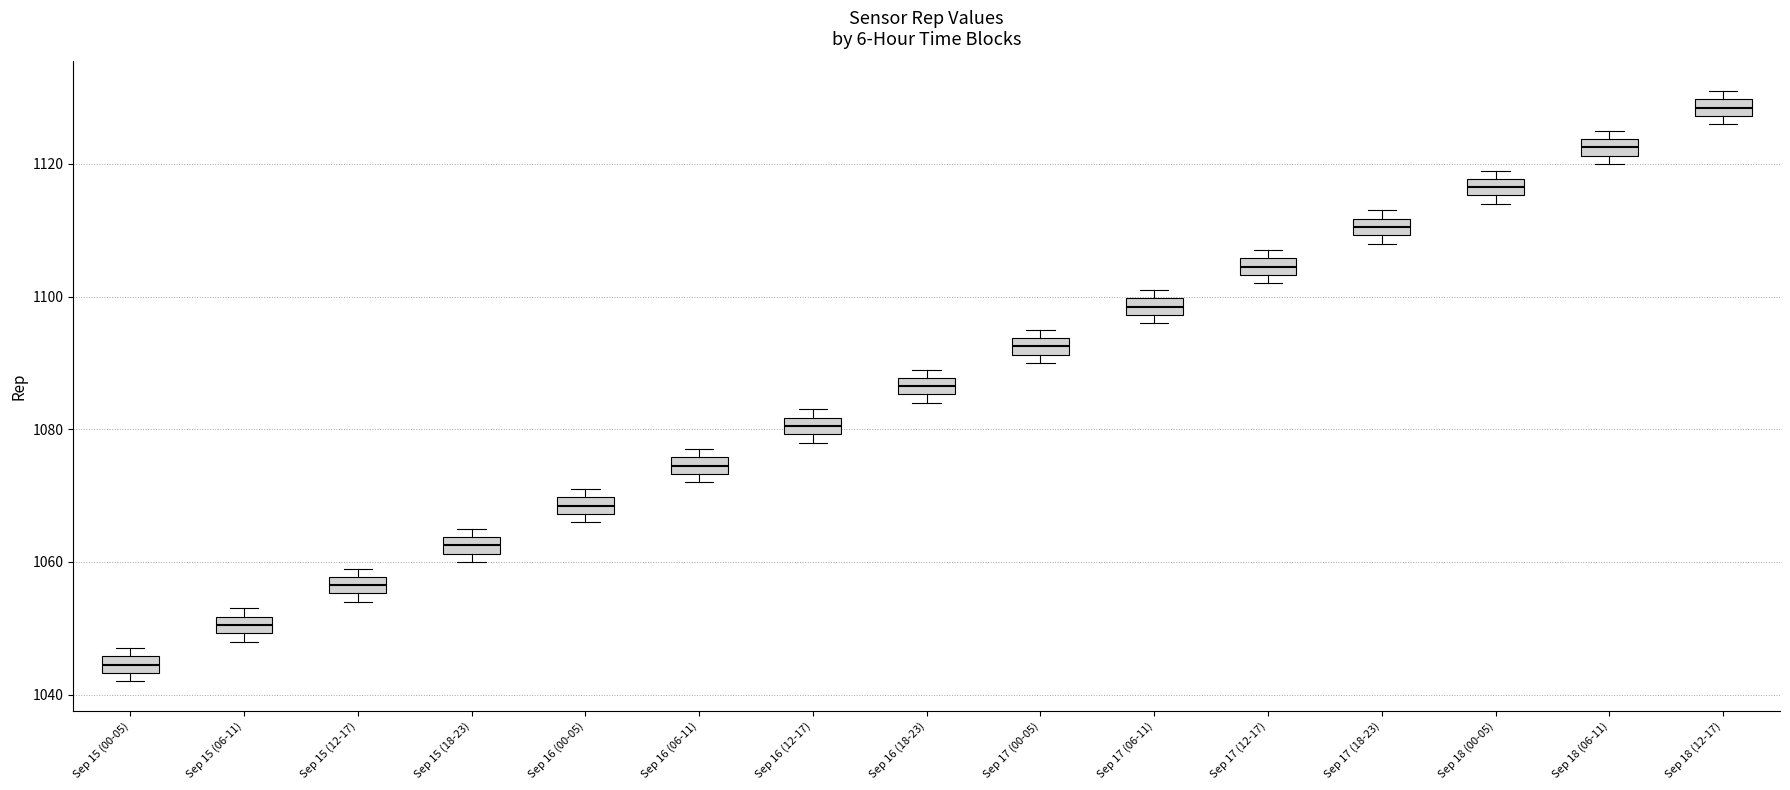

Which box's median line is the lowest?

Sep 15 (00-05)